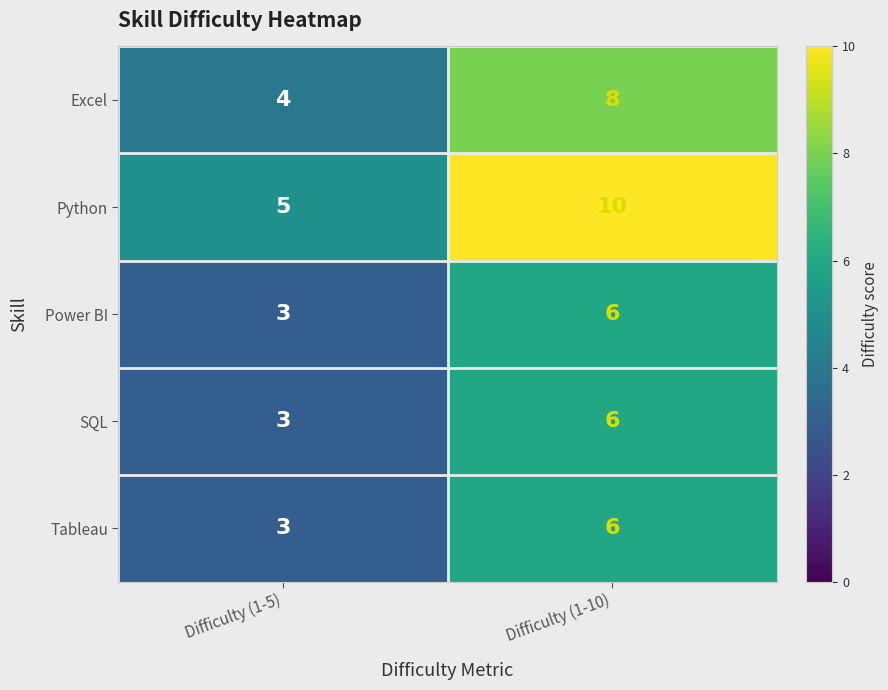

Which series has the widest spread of values?

Python